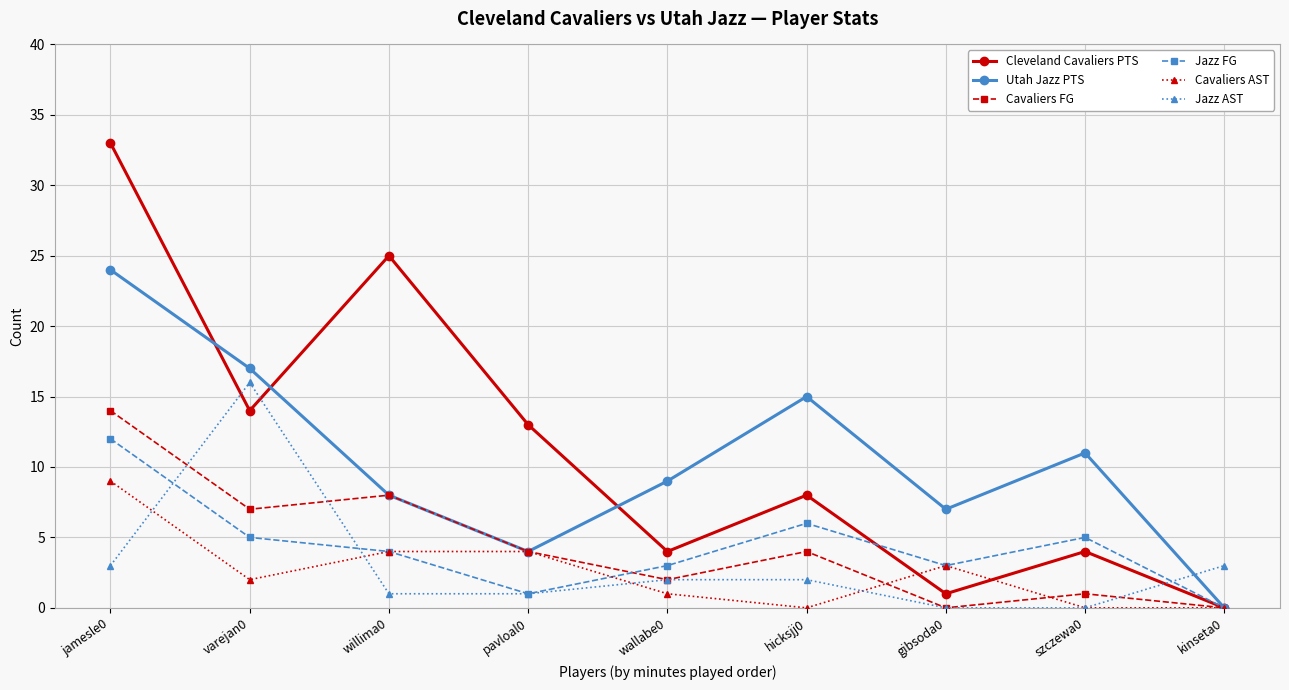

True or false: Jazz AST and Jazz FG cross at least once.

True